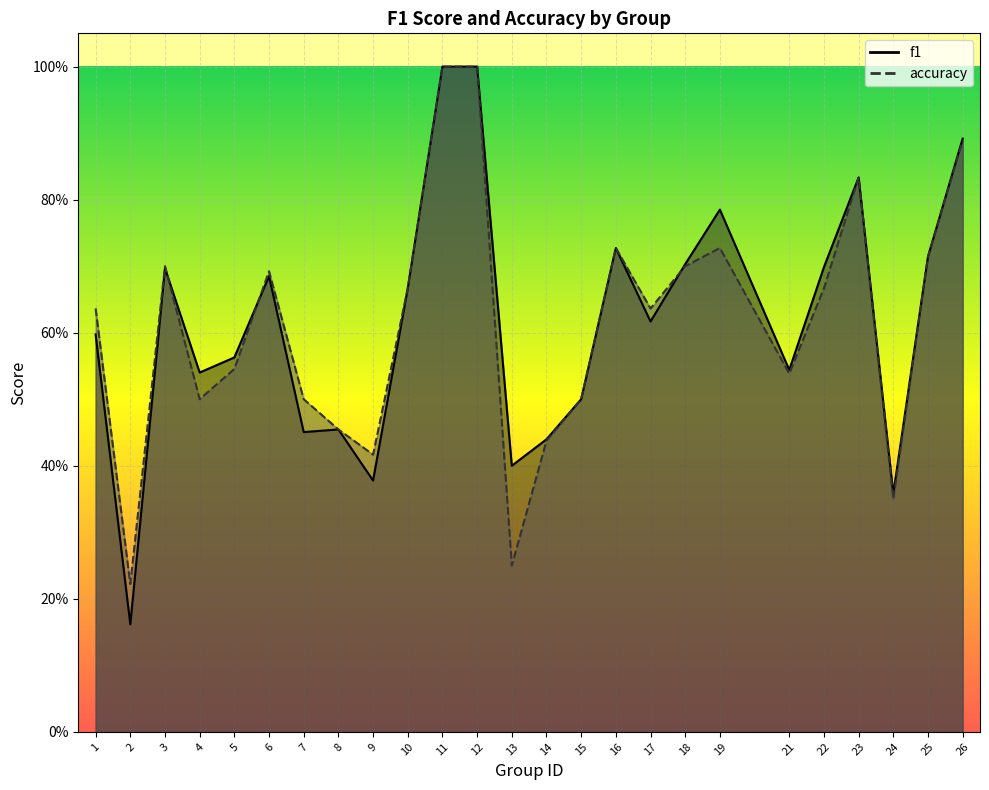

How many interior local valleys does the accuracy series have?

7